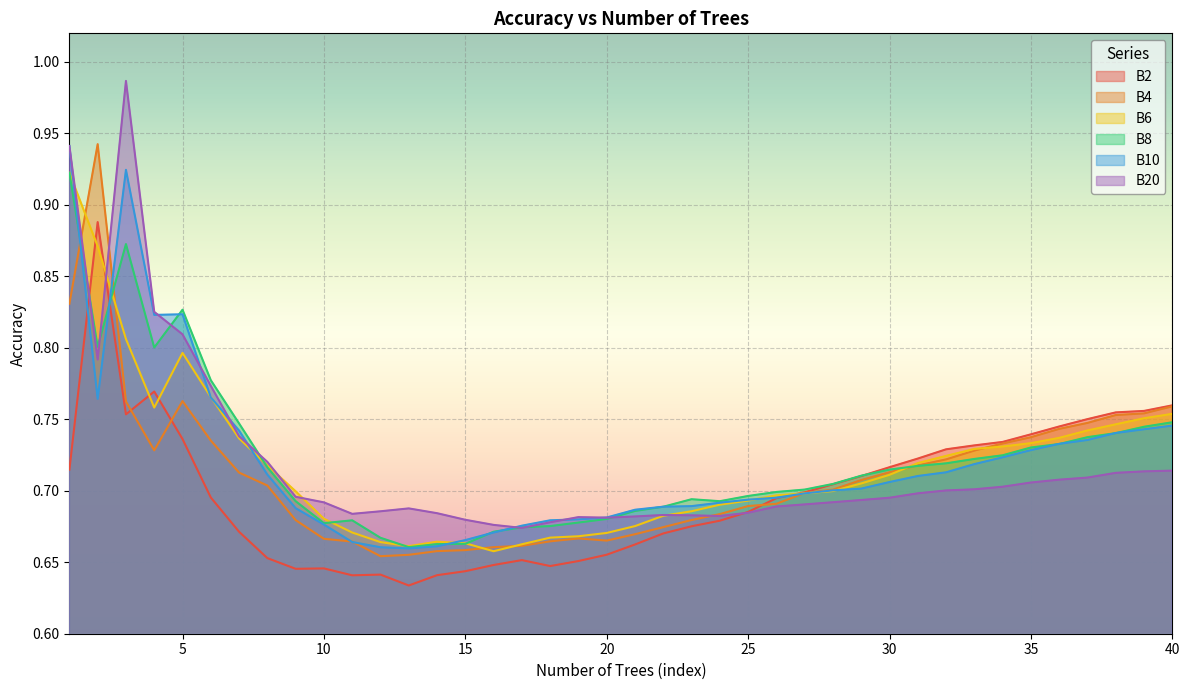

In B4, how many points are lower than both neighbors (excluding endpoints)?

3